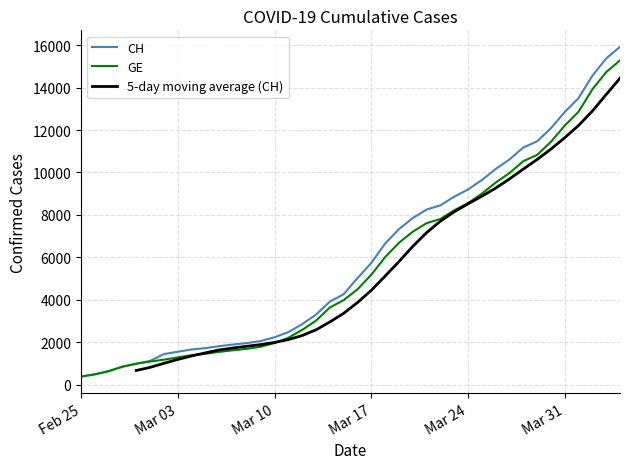

Rank the series by their average value, from lowest to highest.

GE, 5-day moving average (CH), CH